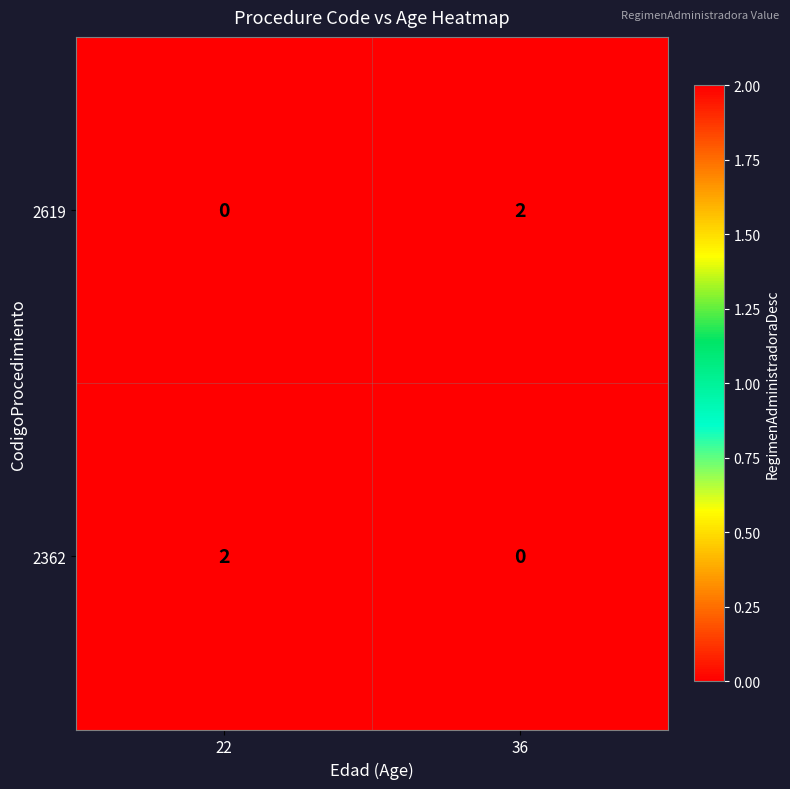

At which label does 2619 reach its minimum?

22